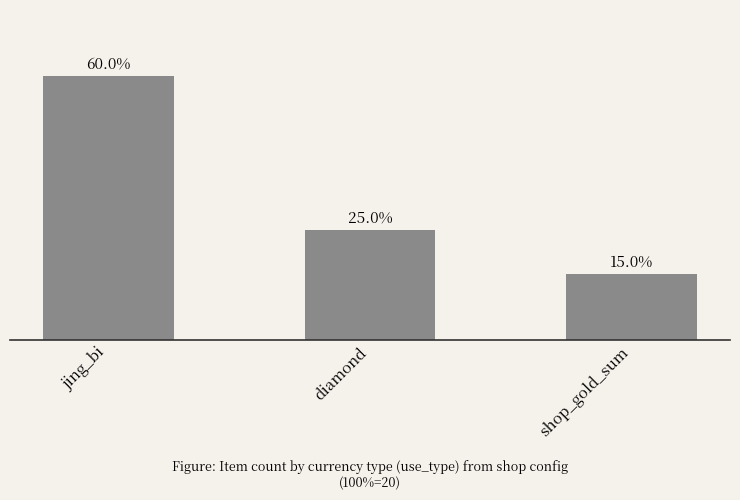

The chart shows a value of 5 at shop_gold_sum. True or false?

False